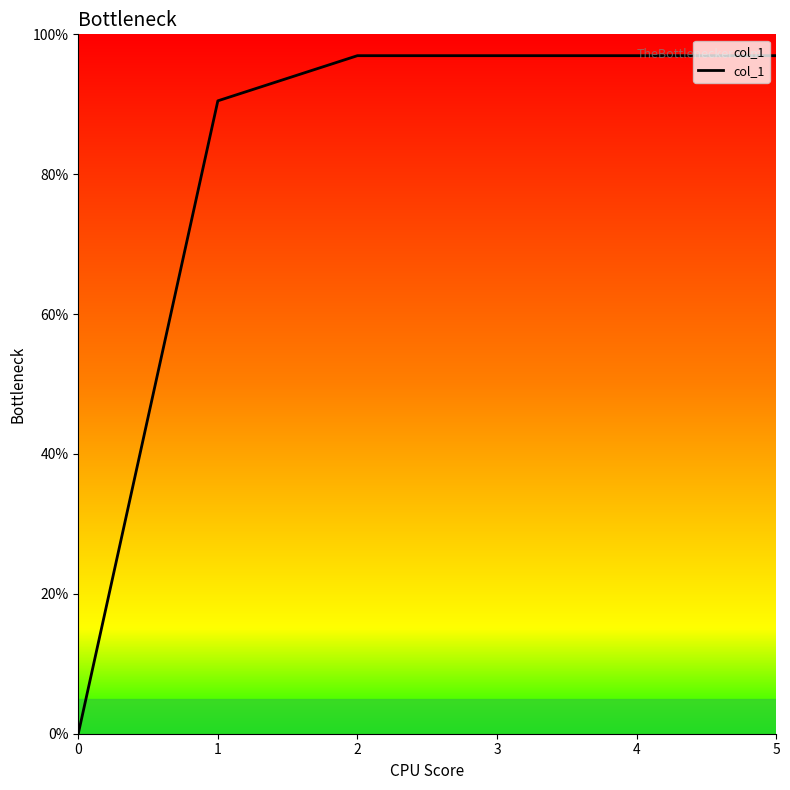

Which has a higher value, 1 or 3?

3